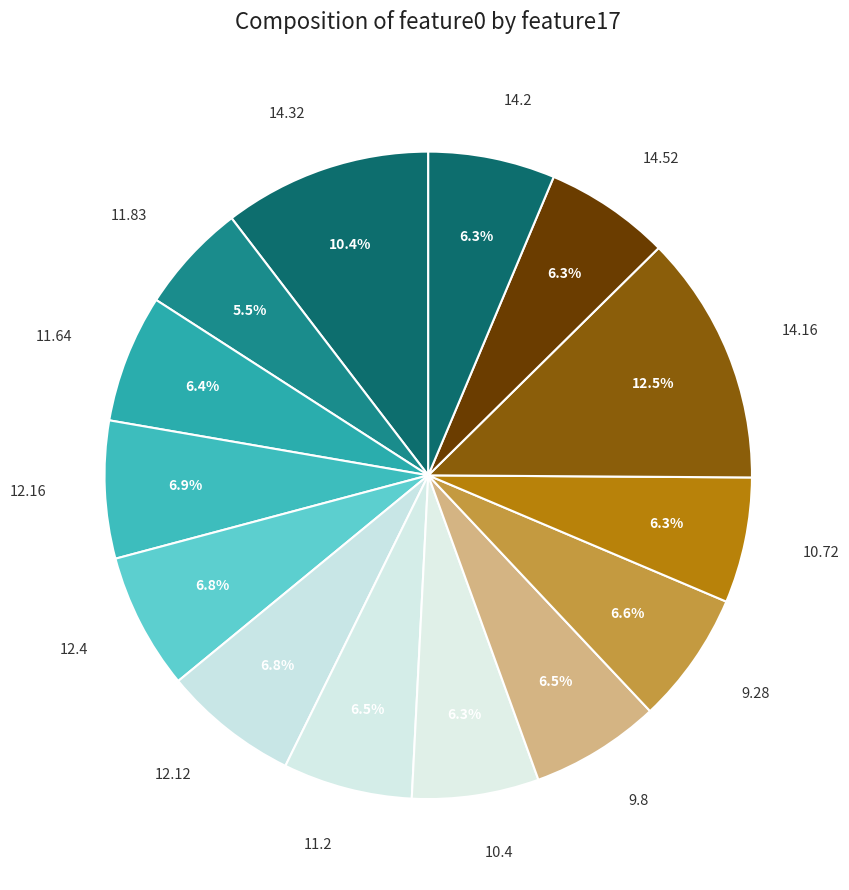

What portion of the pie excludes 14.16?

87.5%